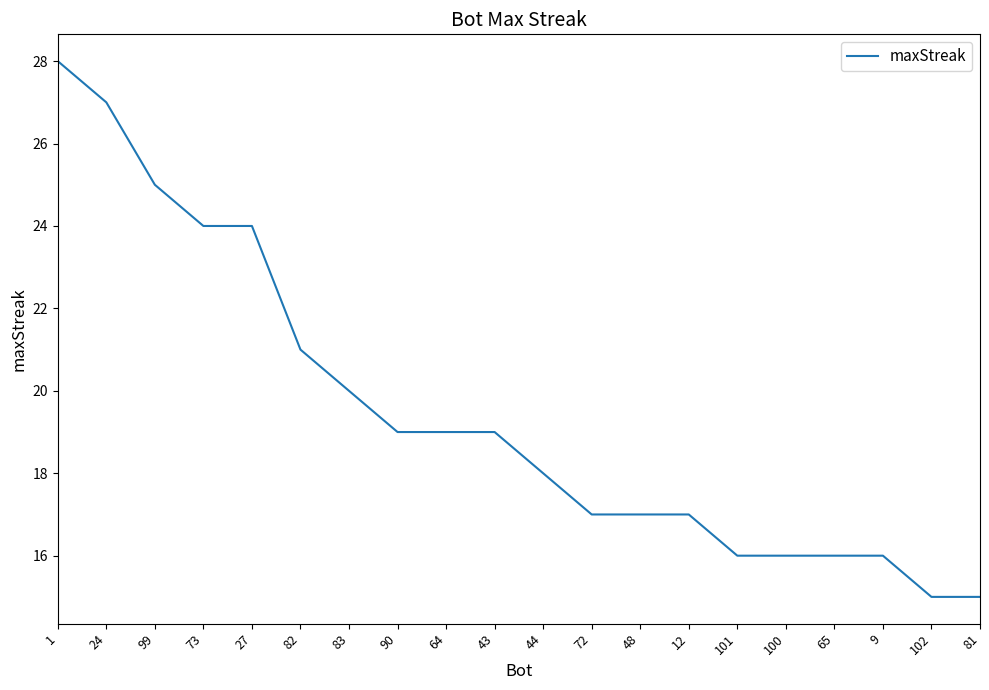

What is the greatest value displayed?

28